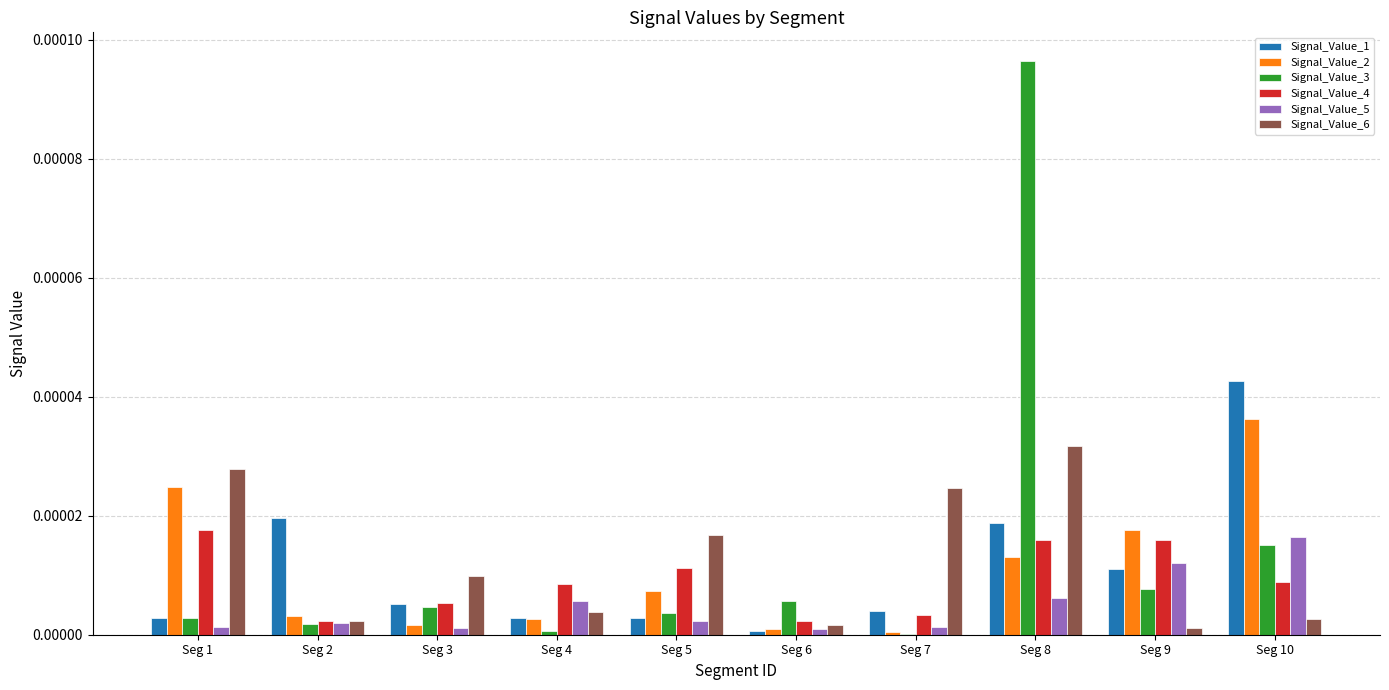

Does the chart contain stacked bars?

No